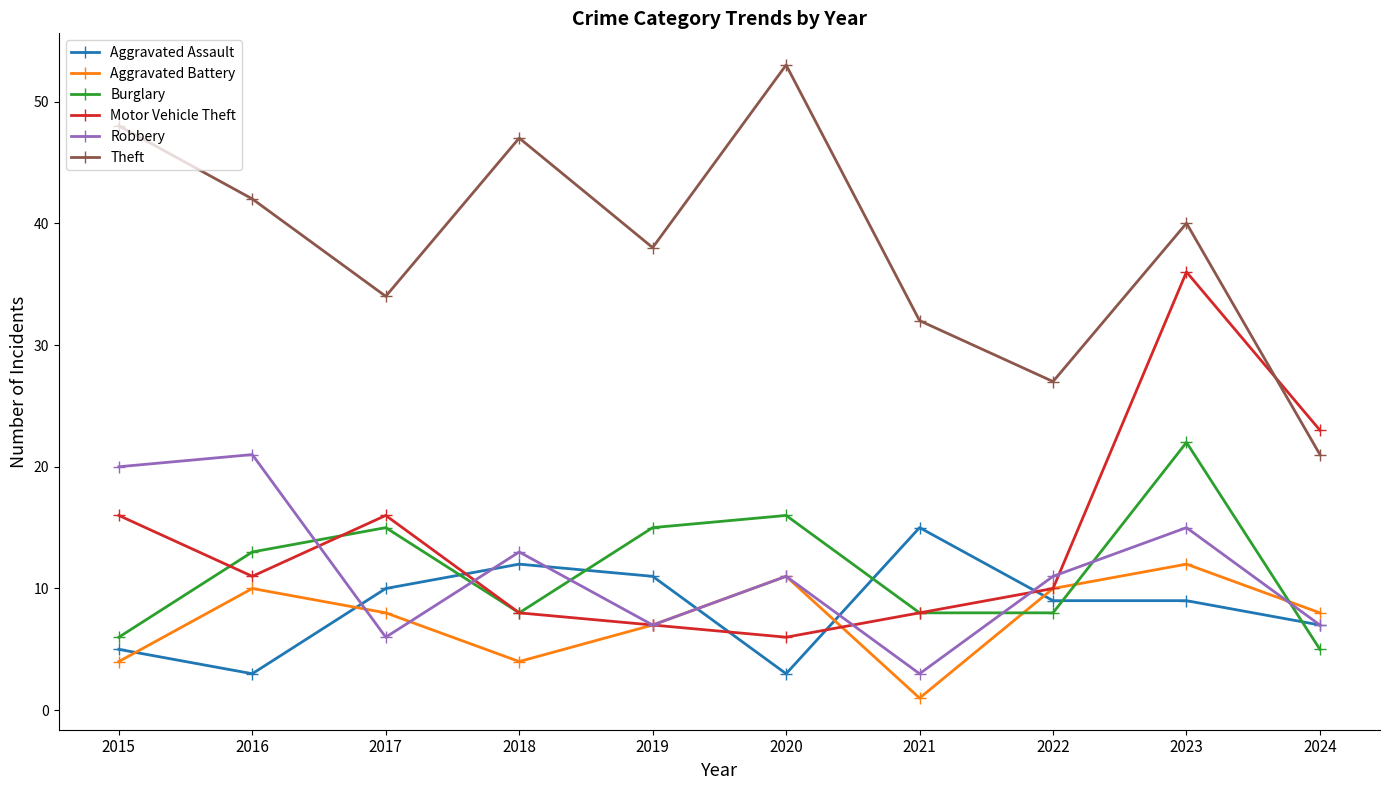

Between which two adjacent categories do Aggravated Assault and Robbery first intersect?

2016 and 2017